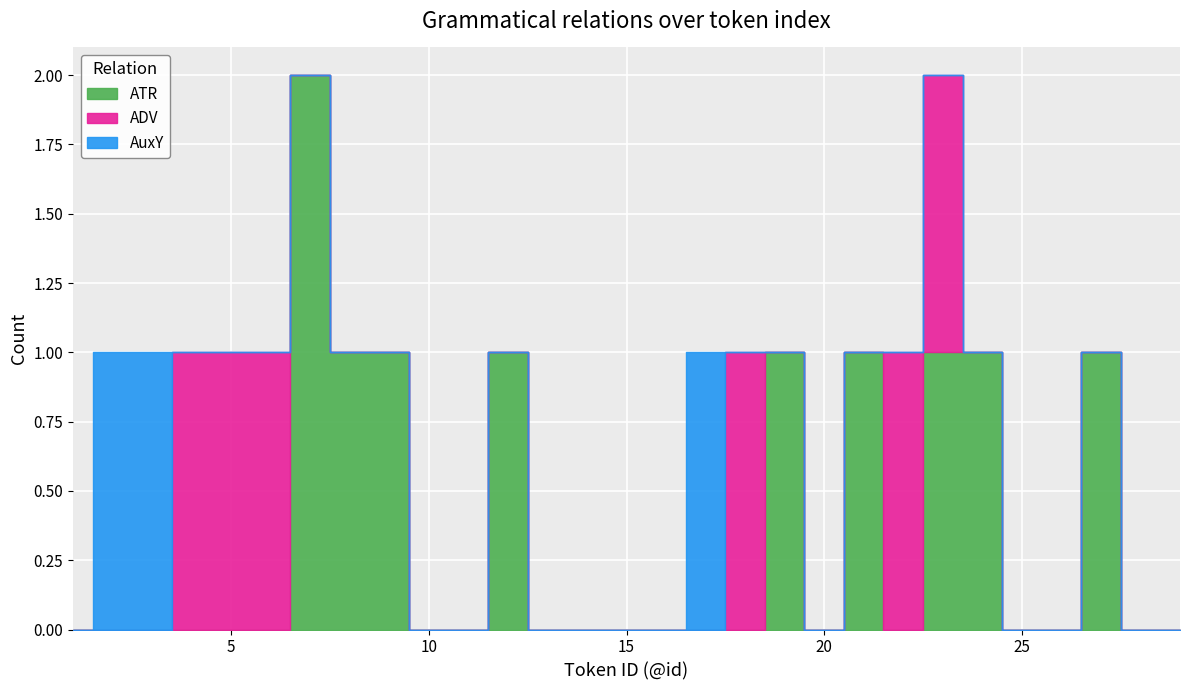

The value of ATR at 2 is 0. True or false?

True